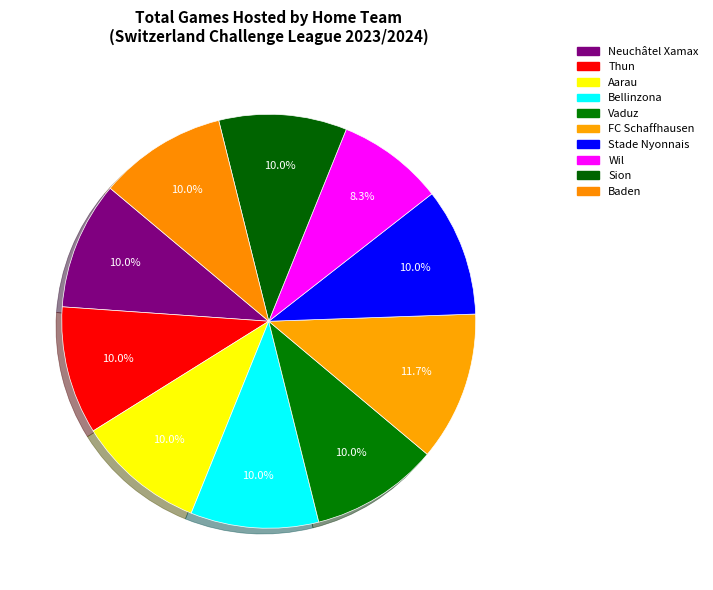

Does any single category account for the majority?

No